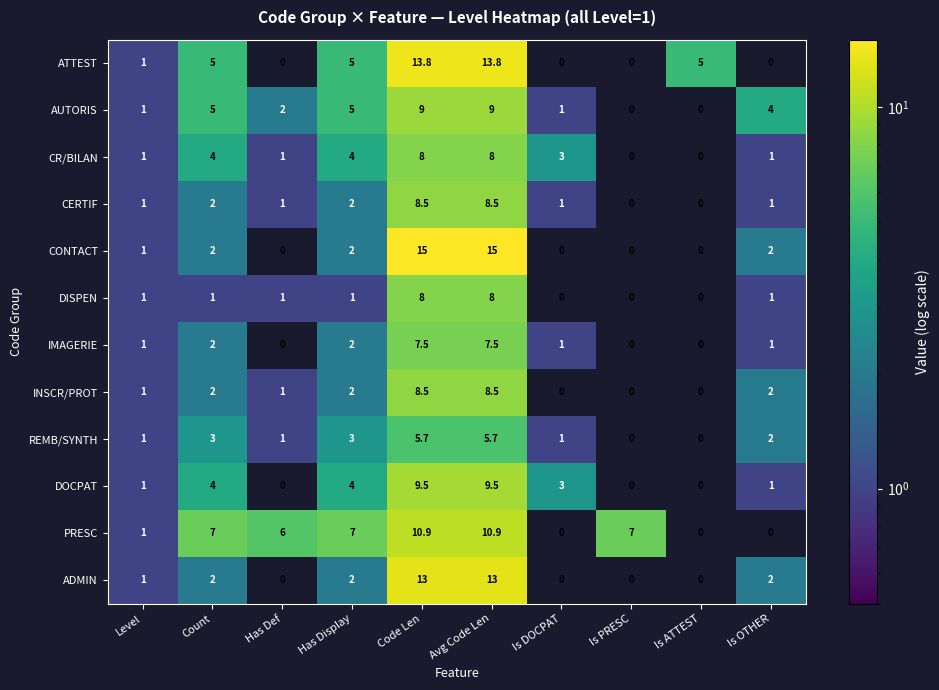

How many DISPEN values are between 0 and 1?

8